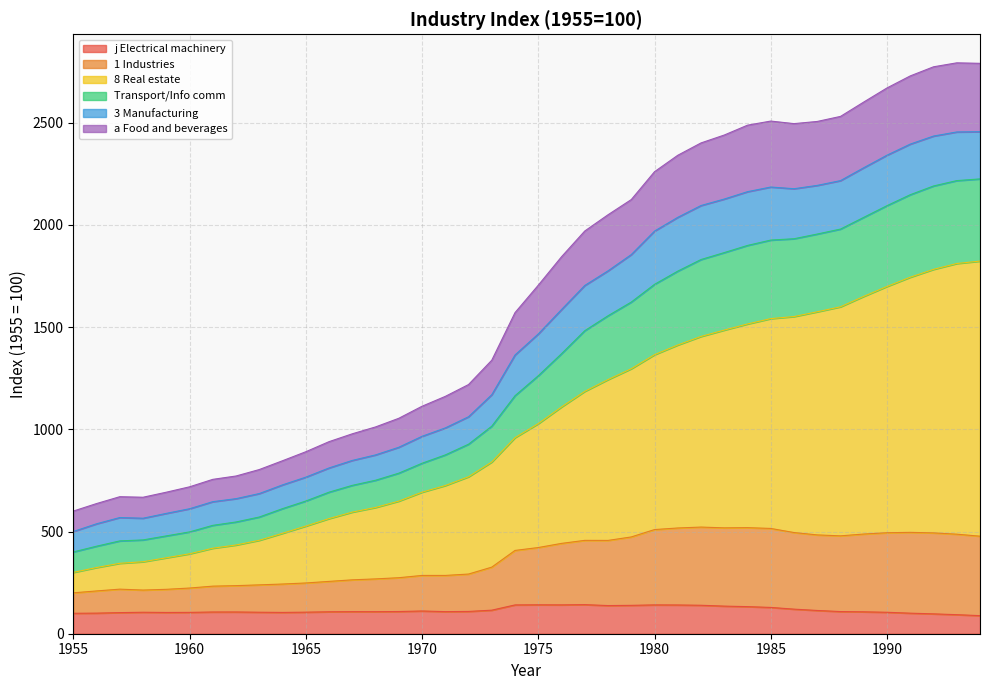

What is the minimum value shown in the chart?

88.5